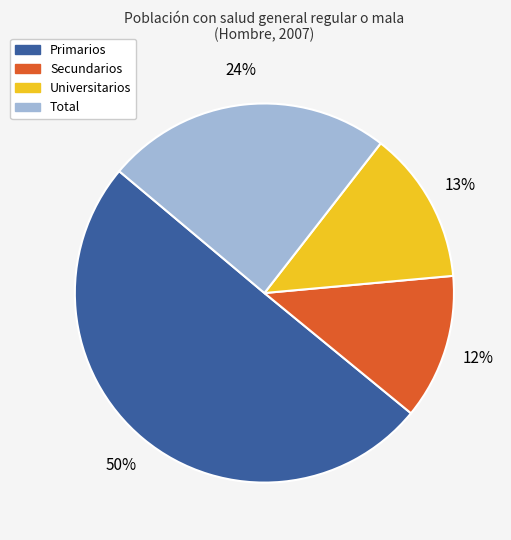

The Secundarios slice represents 19% of the pie. True or false?

False